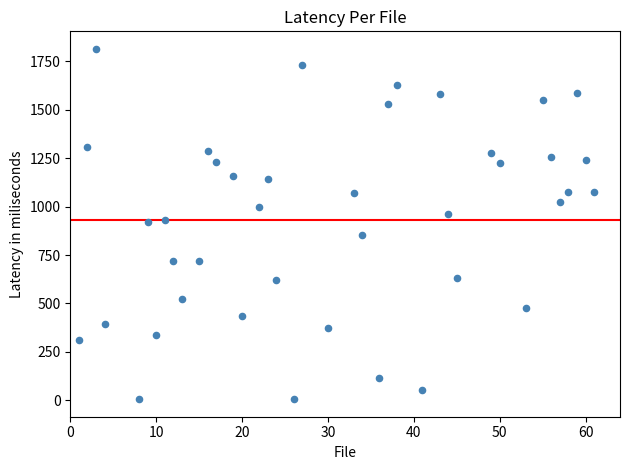

What is the range of Y values (max minus min)?

1808